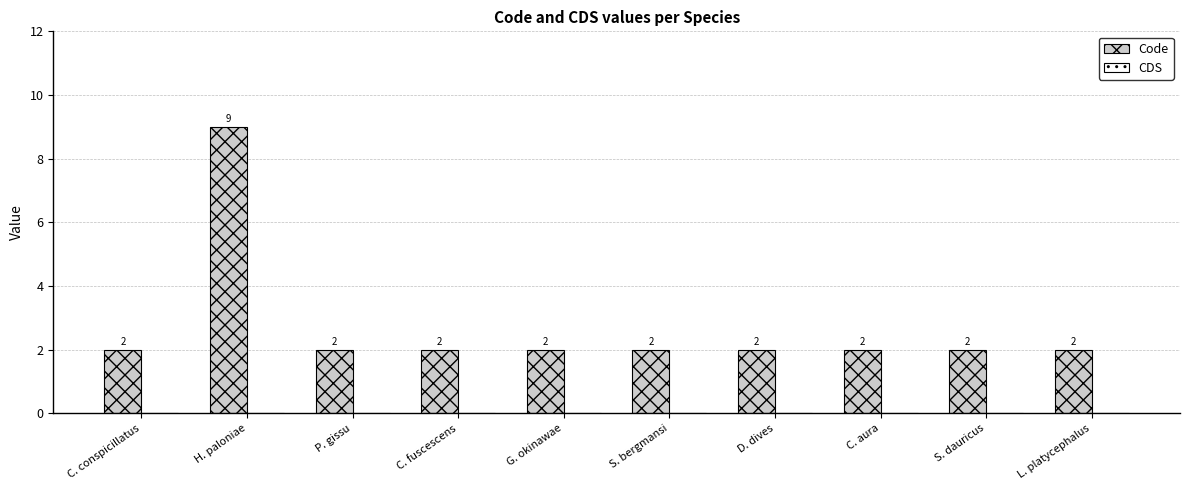

What is the label of the 4th bar from the right?

D. dives